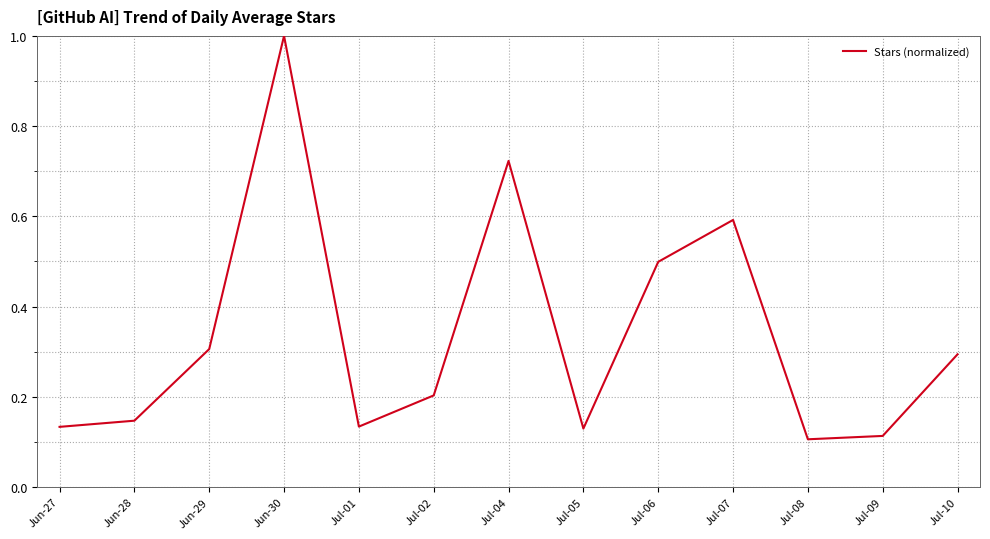

What position from the left is Jun-30?

4